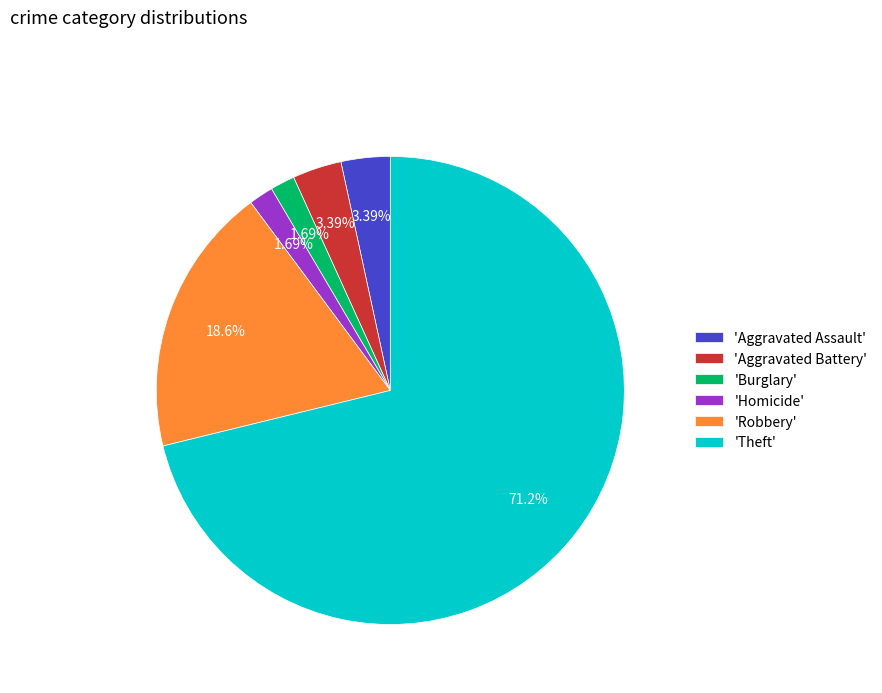

What is the largest slice in the pie chart?

'Theft'